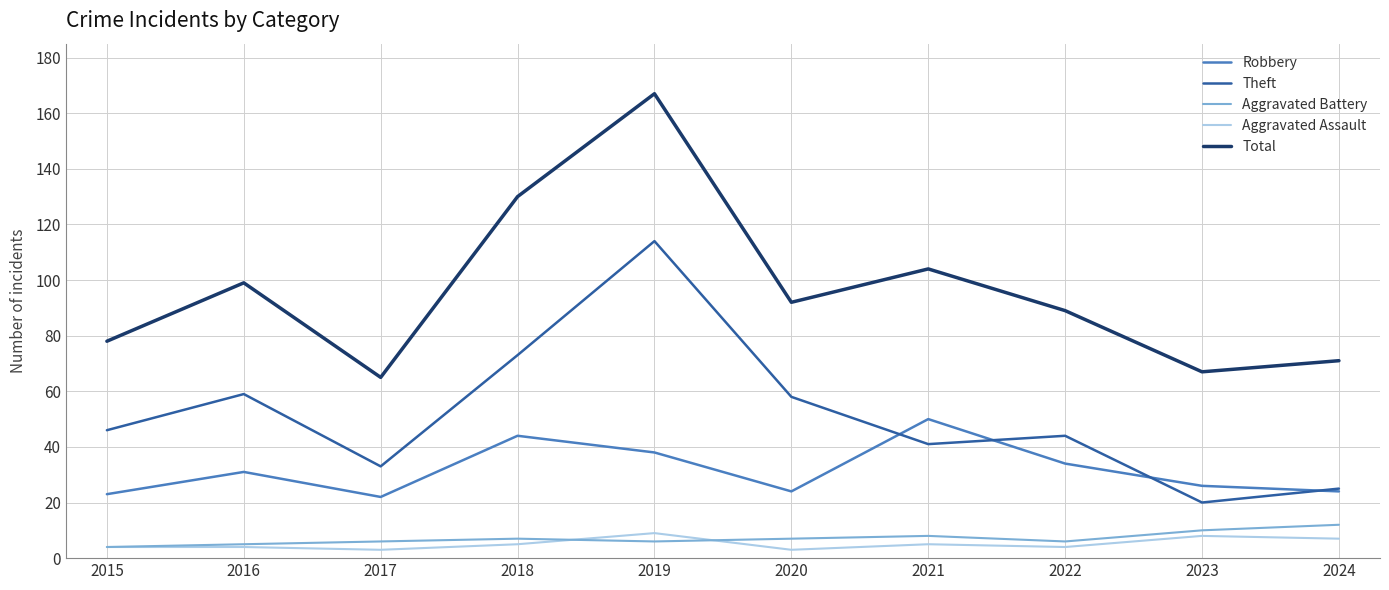

True or false: Theft has a value of 80 at 2020.

False